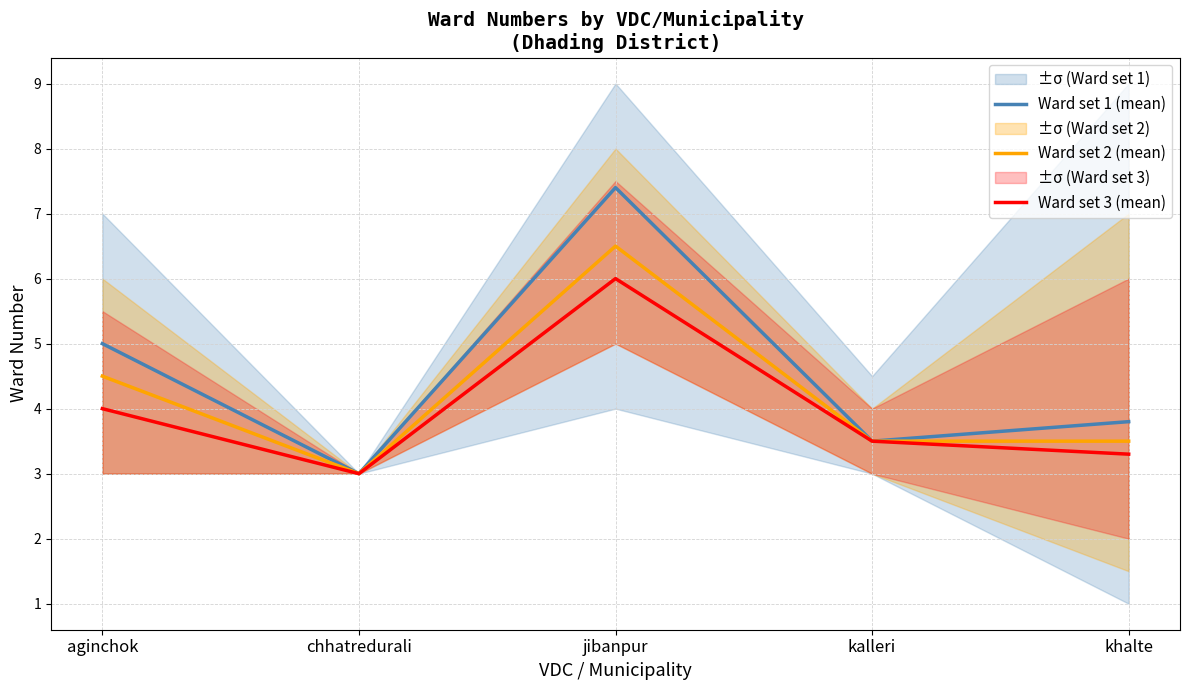

Which series changed the most between jibanpur and kalleri?

Ward set 1 (mean)